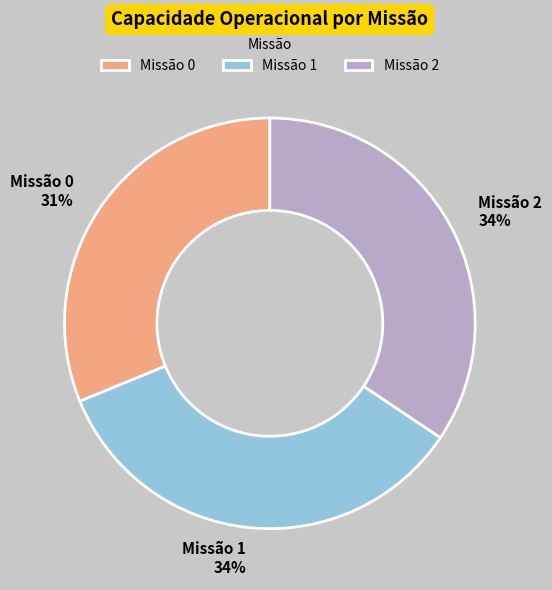

True or false: Missão 2 34% accounts for 34% of the total.

True